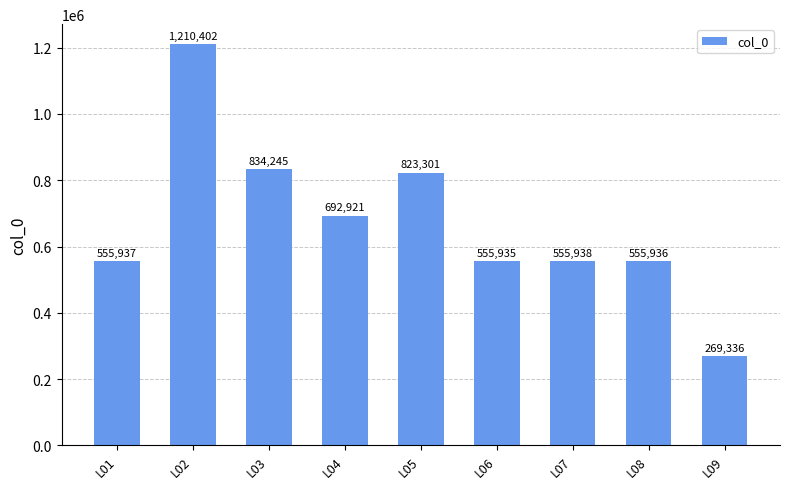

What is the sum of all values?

6053951